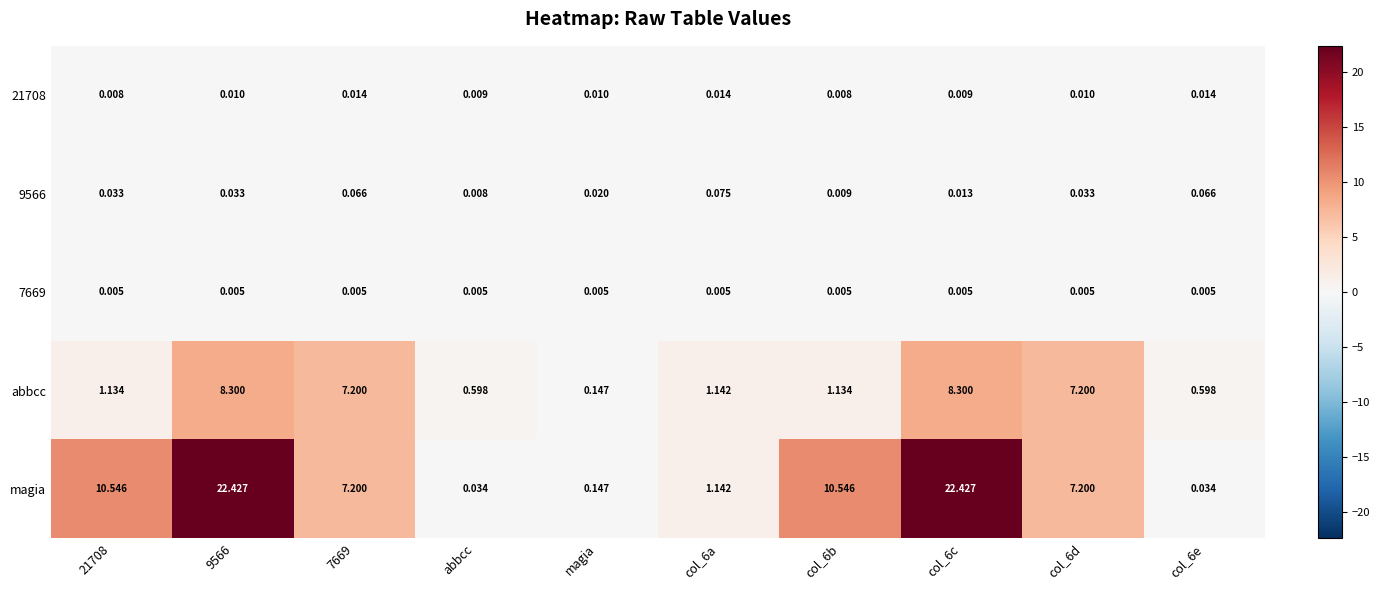

Which series changed the most between abbcc and col_6b?

magia